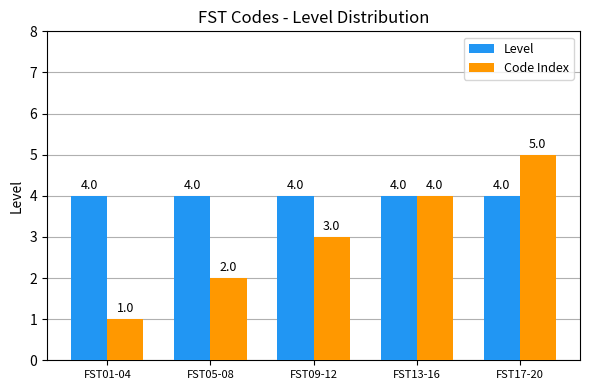

What is the sum of the Level values at FST05-08 and FST01-04?

8